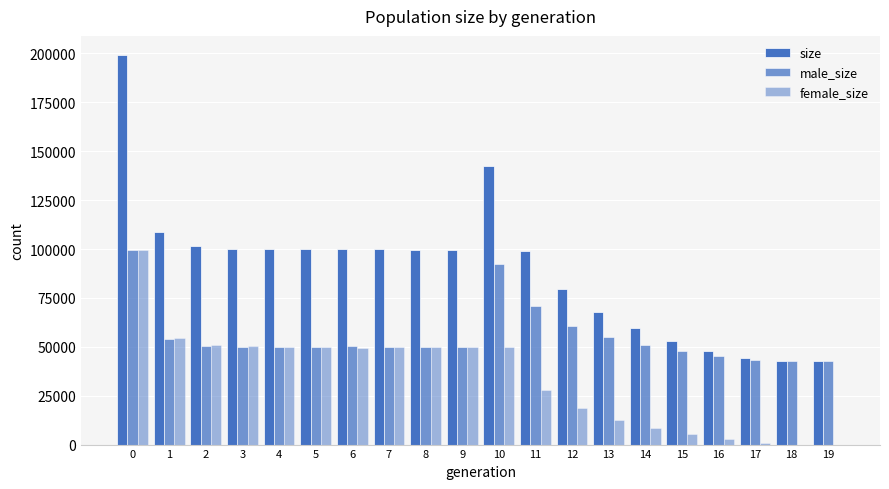

List the series in order of their overall mean, highest first.

size, male_size, female_size